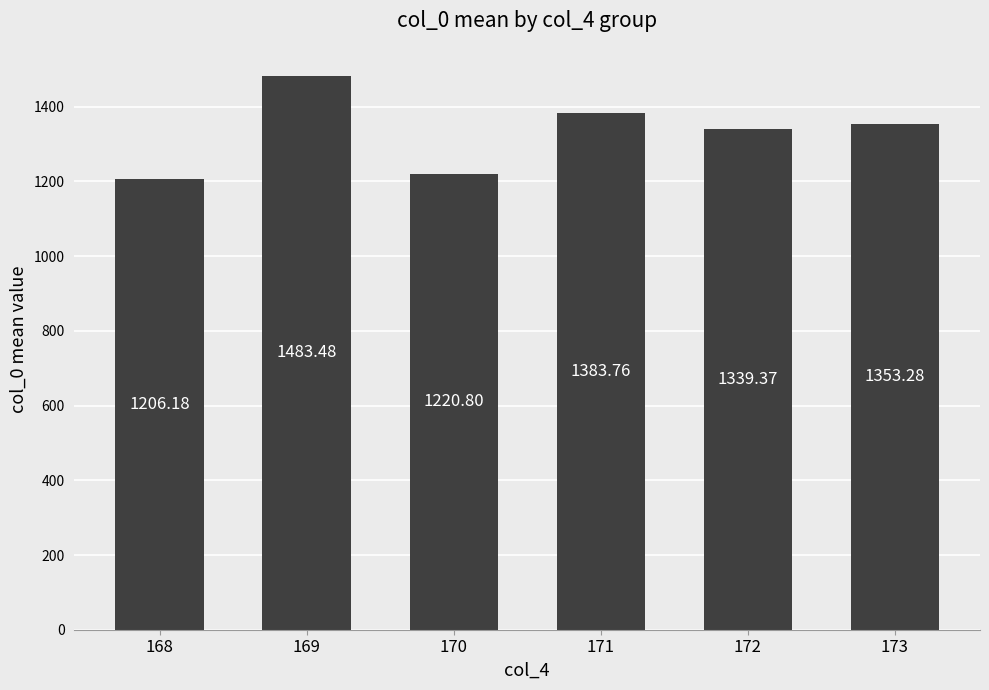

Reading left to right, list all the values displayed in this chart.

1206.2	1483.5	1220.8	1383.8	1339.4	1353.3